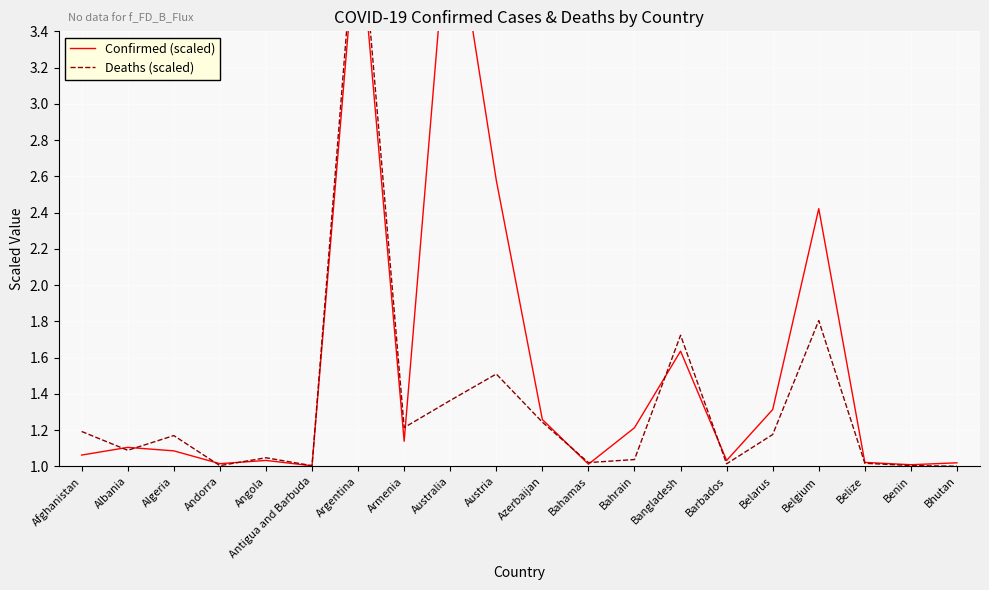

Rank the series by their maximum value, from highest to lowest.

Confirmed (scaled), Deaths (scaled)